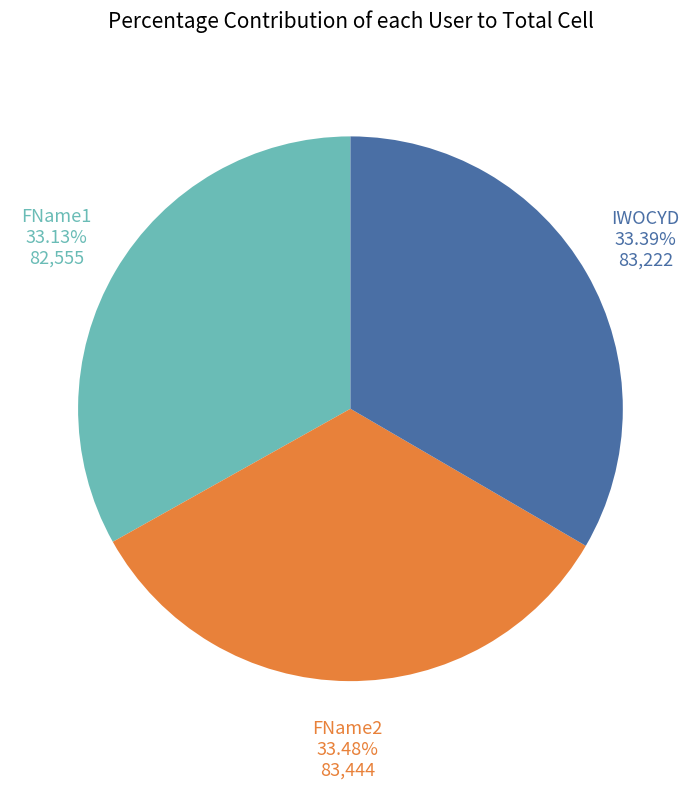

True or false: FName1 accounts for 33% of the total.

True